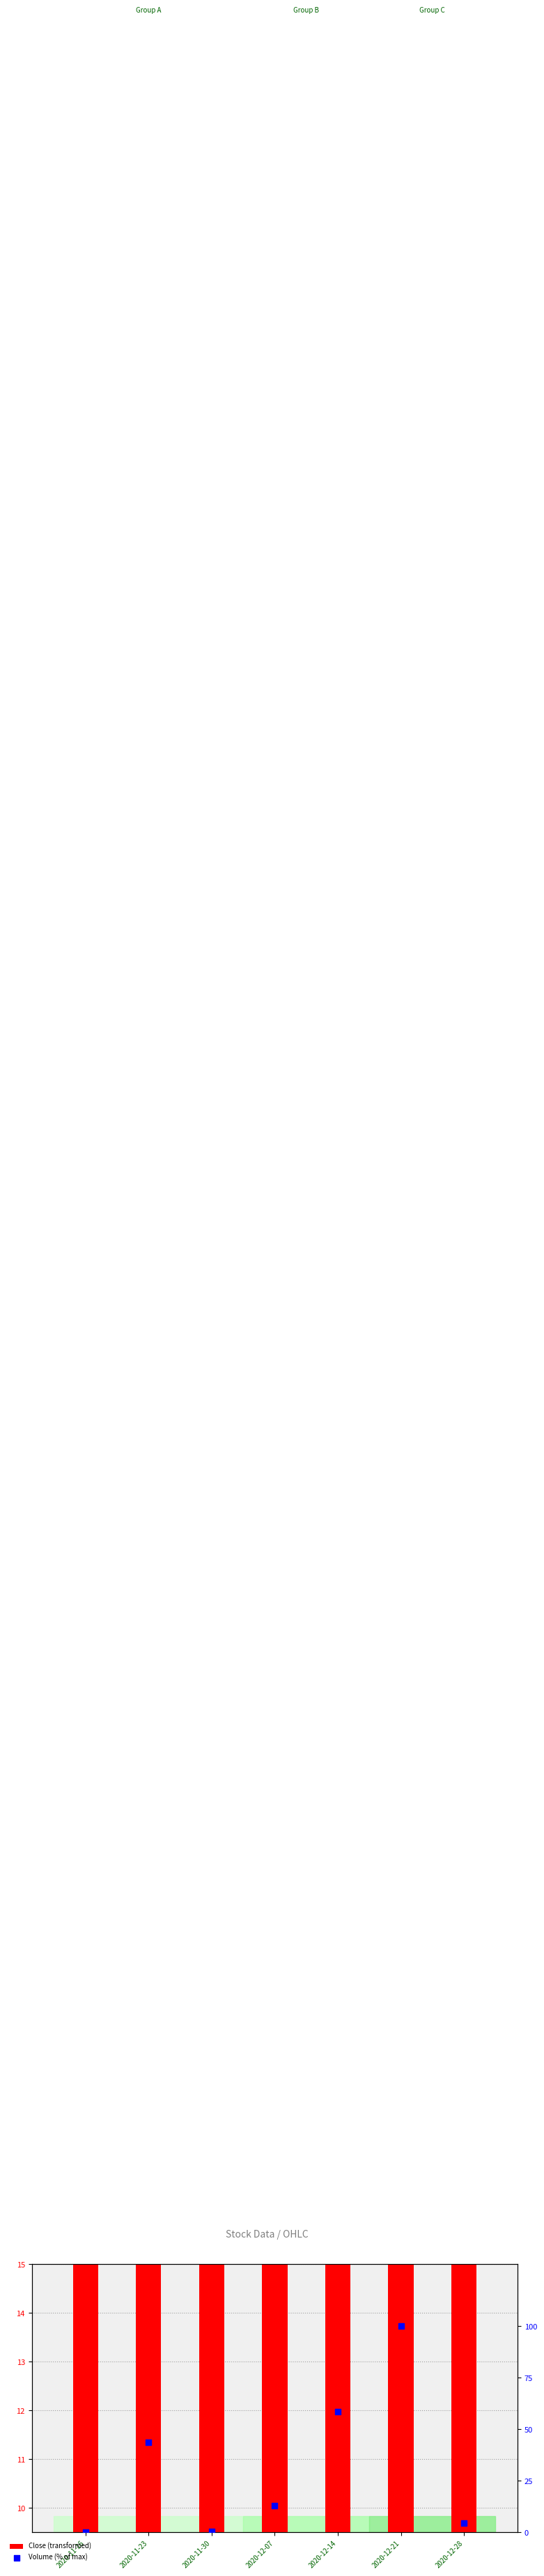

What are all the series names shown in the legend?

Close (transformed), Volume (% of max)